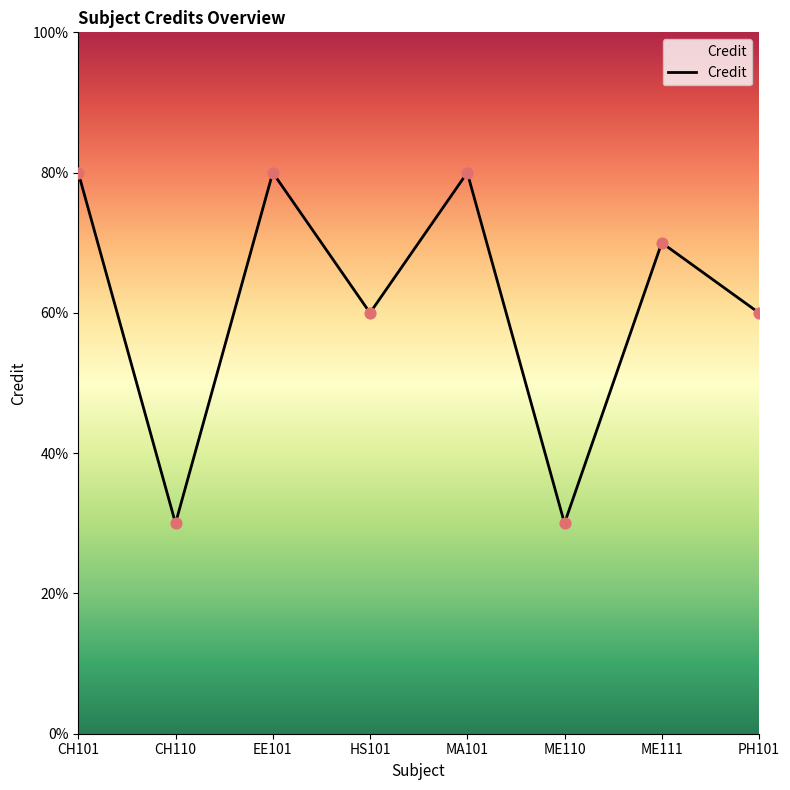

Between HS101 and MA101, which is larger?

MA101